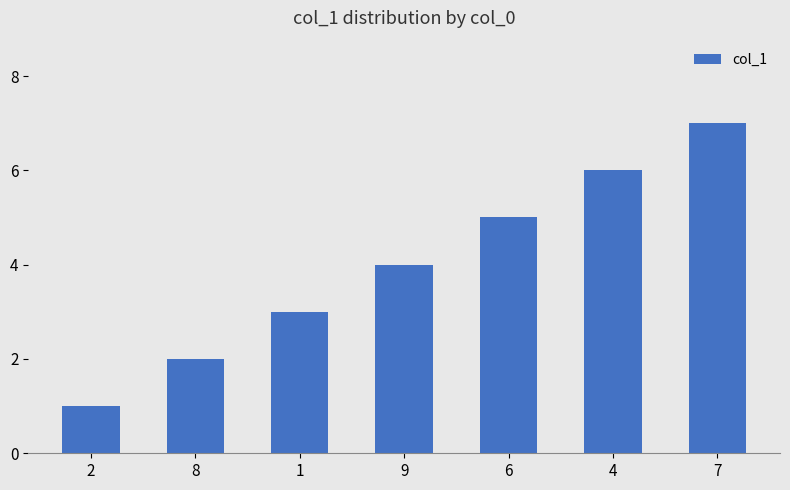

Reading left to right, extract all data points from this chart.

2=1	8=2	1=3	9=4	6=5	4=6	7=7